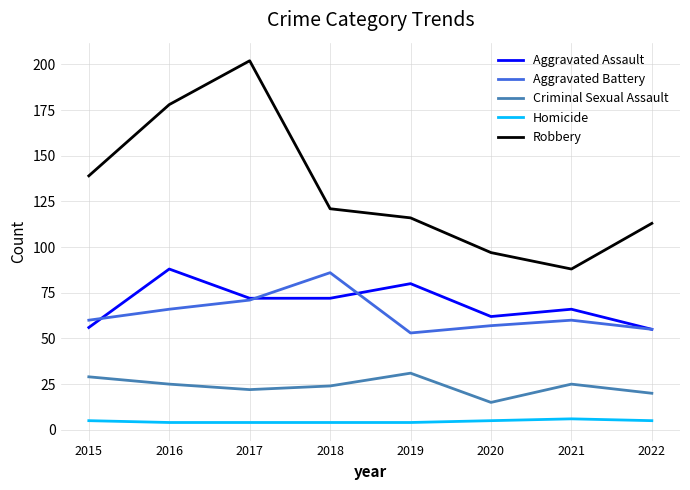

What is the lowest value of the Criminal Sexual Assault series?

15